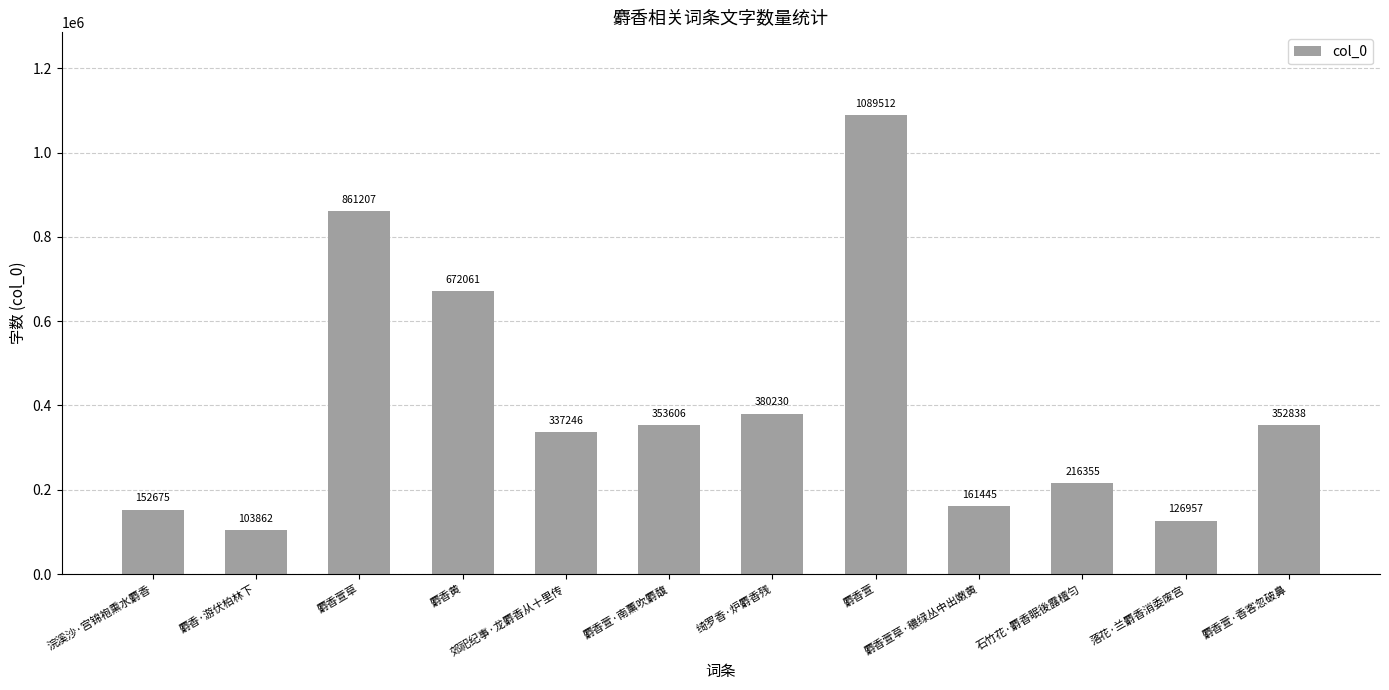

What is the average value?

400666